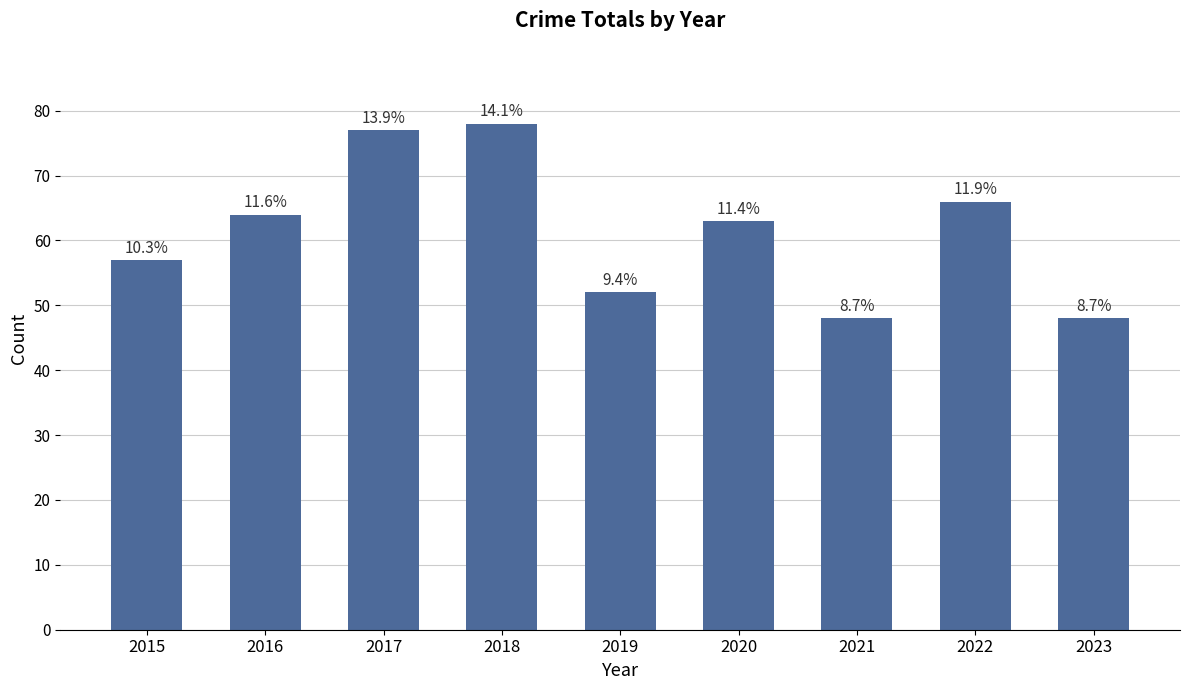

How many bars are there in total?

9